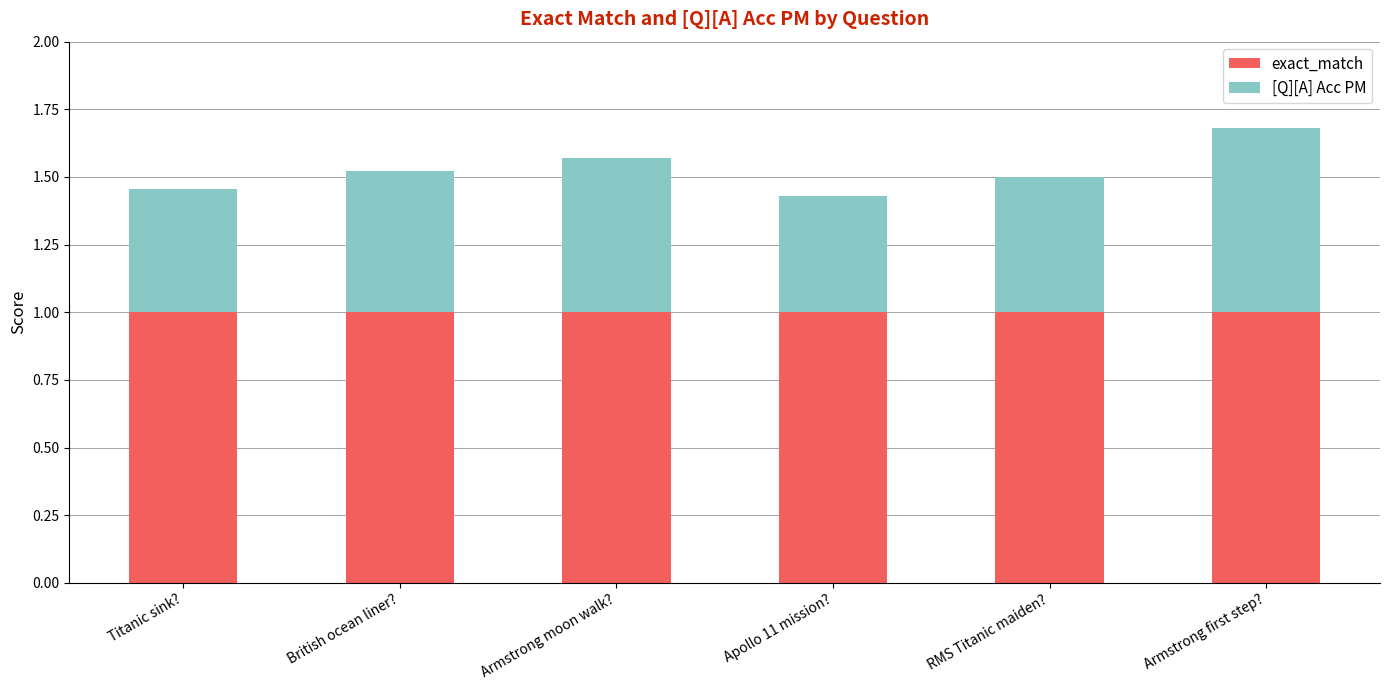

What is the approximate value of exact_match at Titanic sink??

1.0